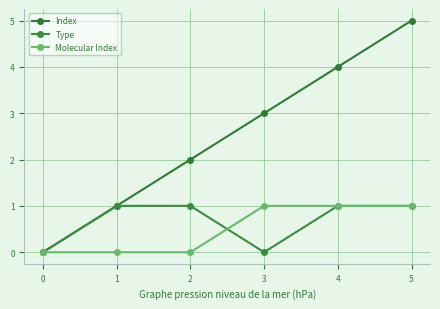

What is the value of the Index point at the 6th from the left?

5